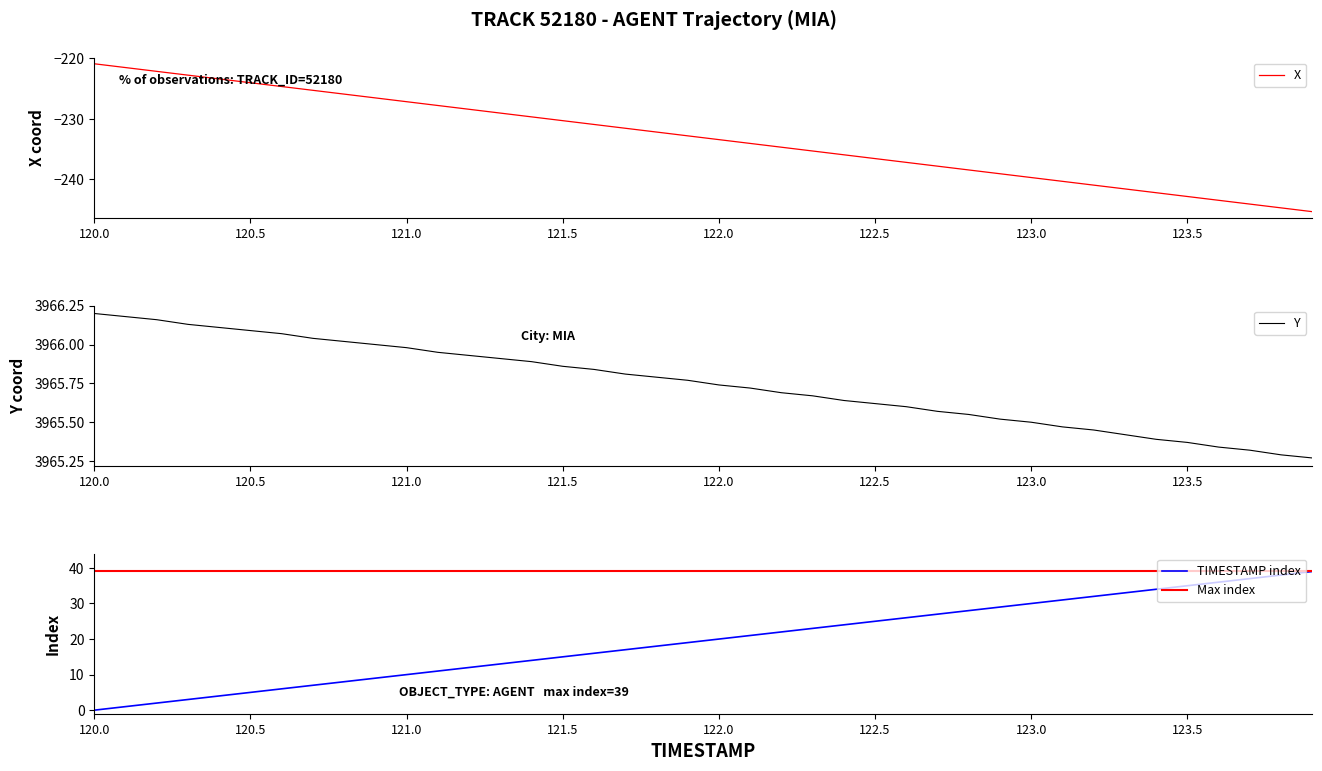

True or false: X has a value of -396.5 at 123.5.

False